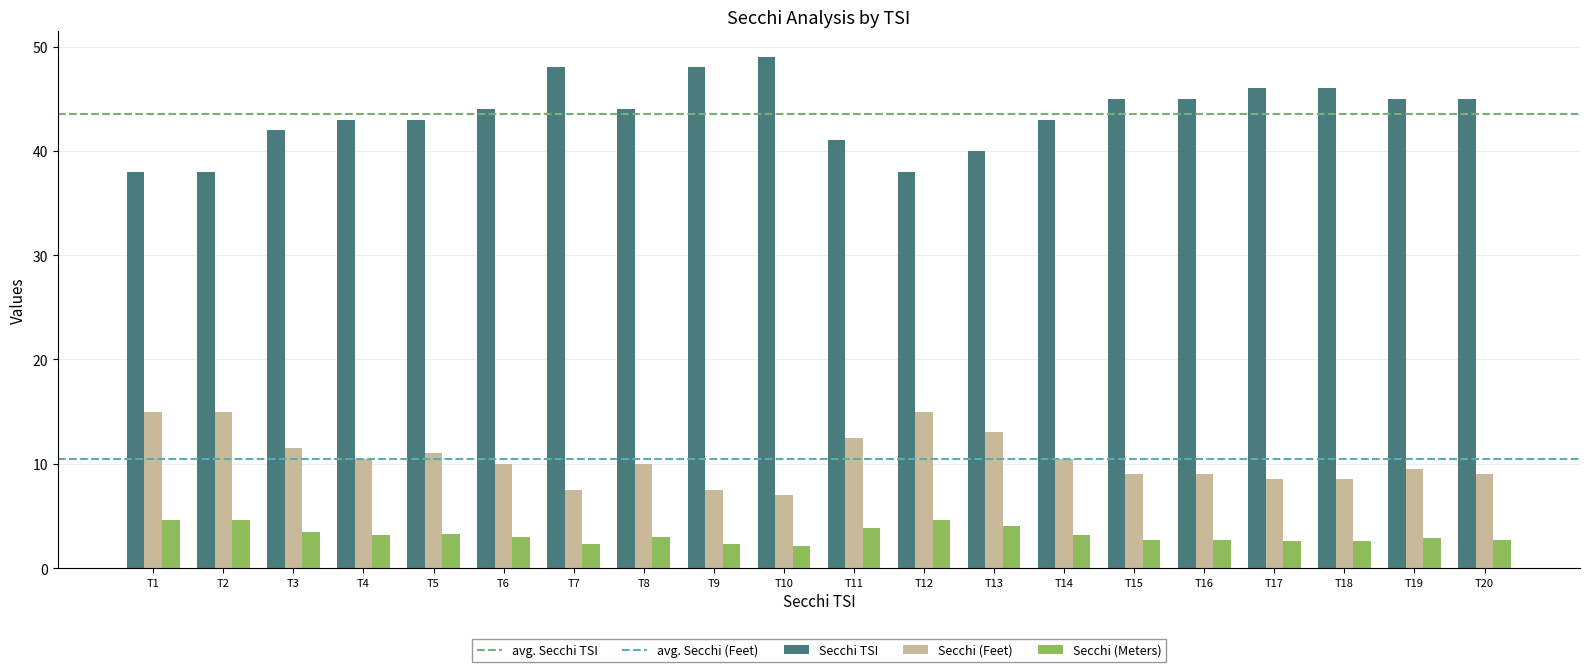

Which series has the largest total across all categories?

Secchi TSI